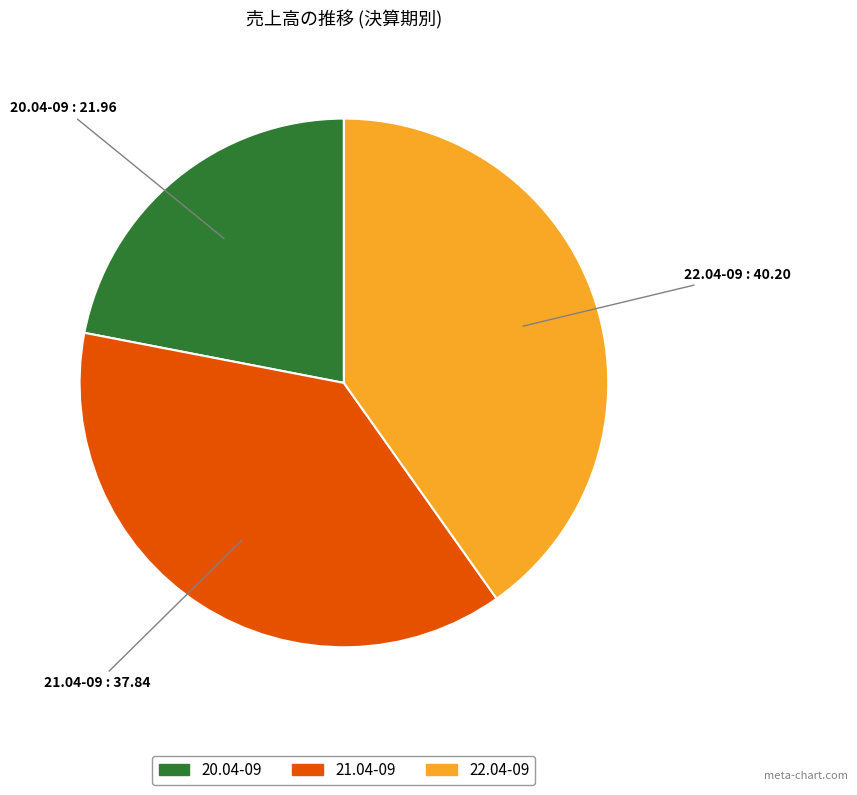

Is it true that 21.04-09 is 38% of the pie?

True